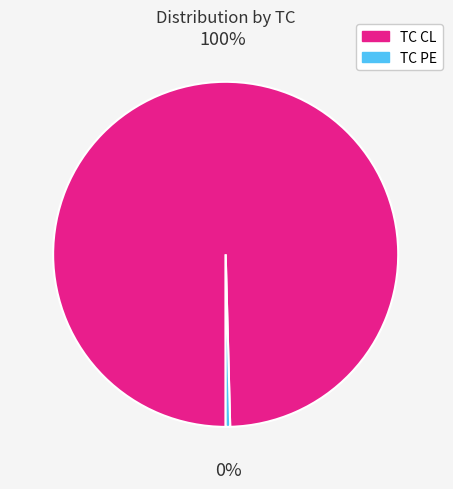

To the nearest percent, what portion does TC CL represent?

100%